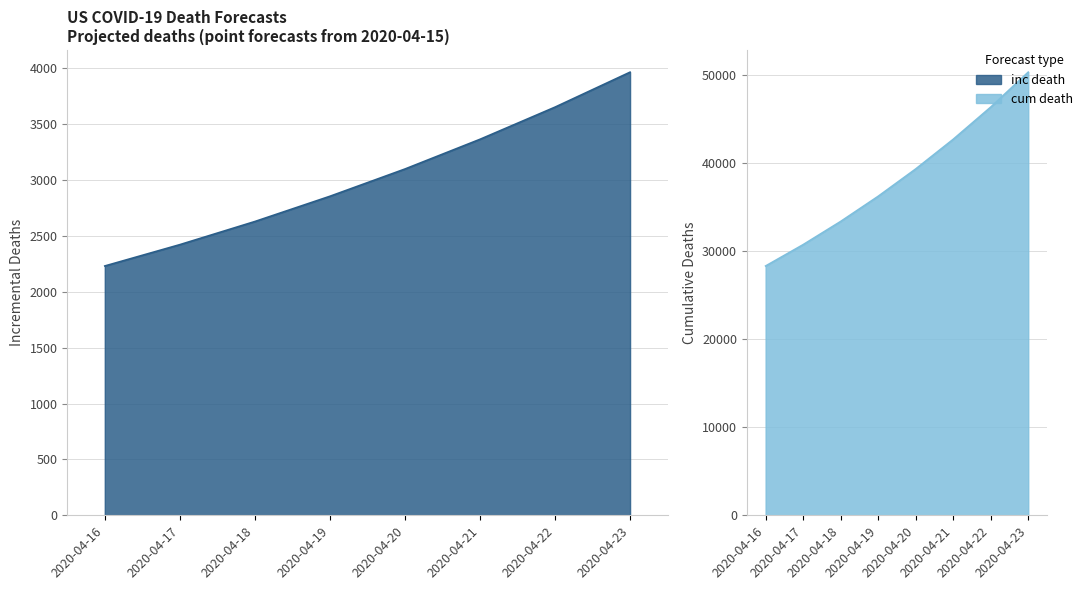

How many data points does each series have?

8